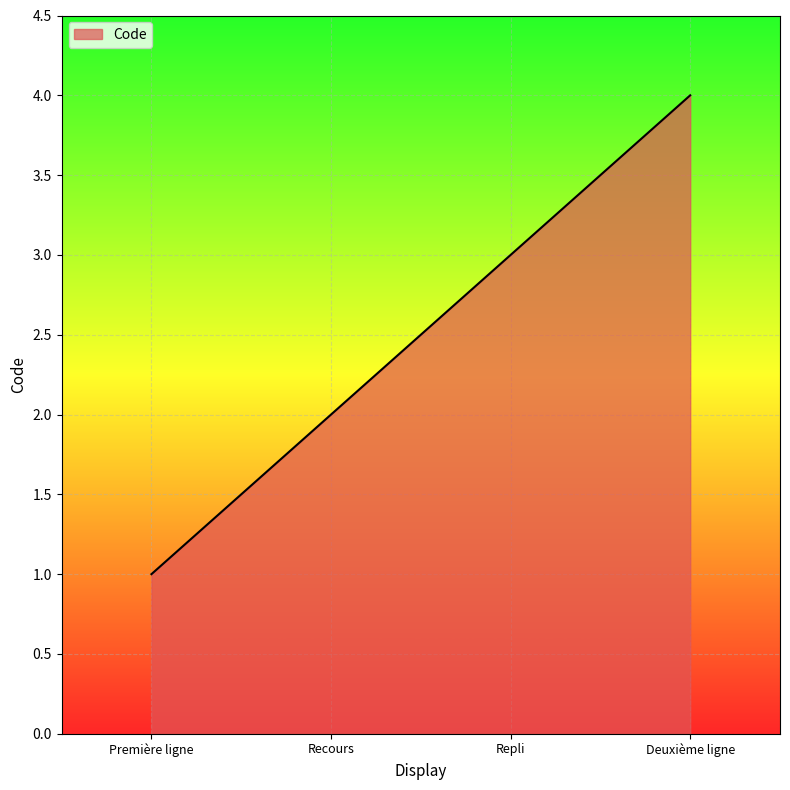

Between Recours and Deuxième ligne, which is larger?

Deuxième ligne